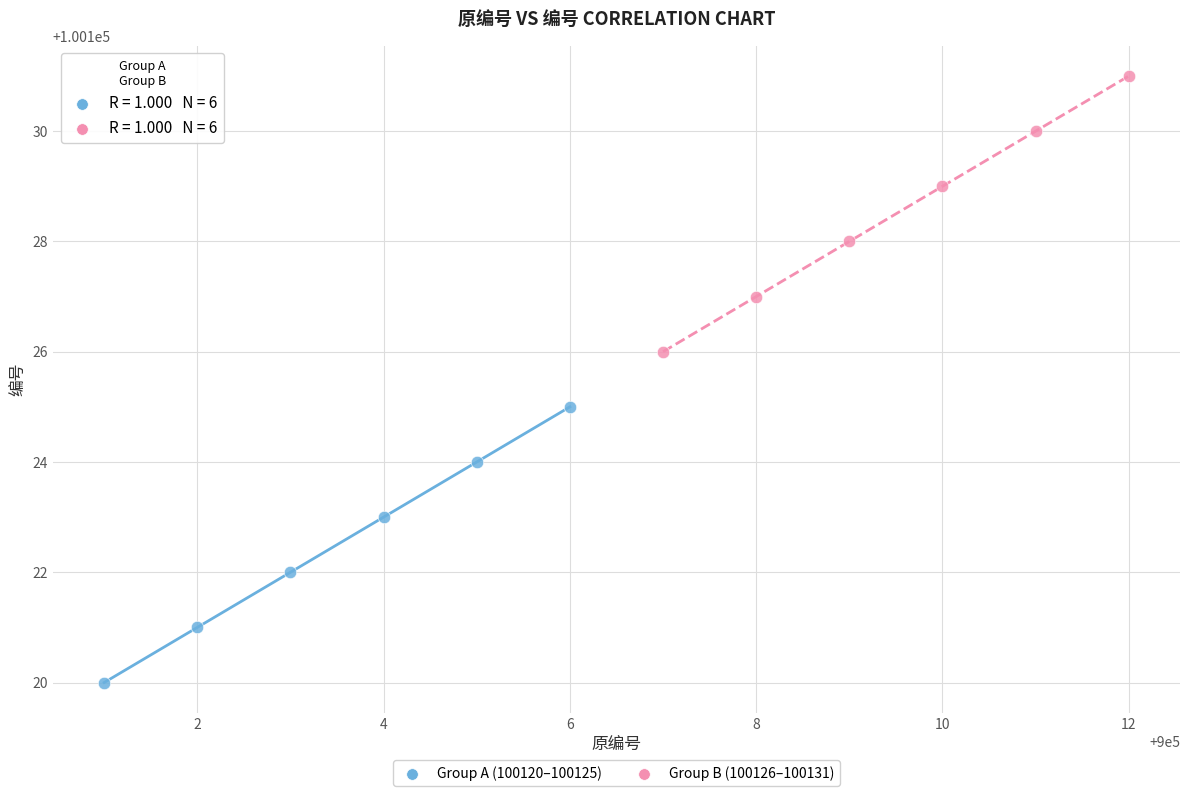

Which series contains the highest Y value?

Group B (100126–100131)